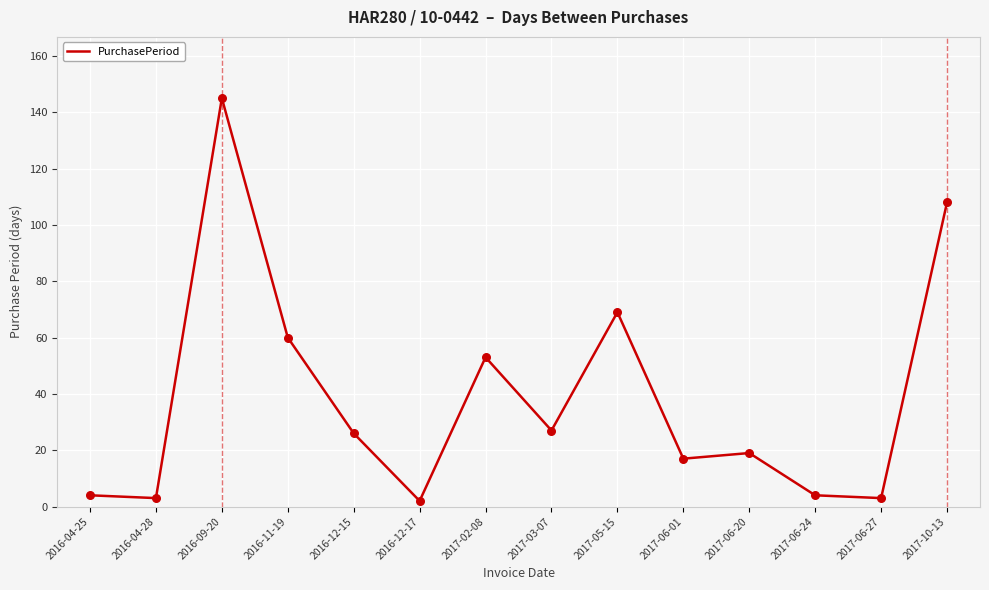

Between 2016-11-19 and 2017-06-24, which is larger?

2016-11-19